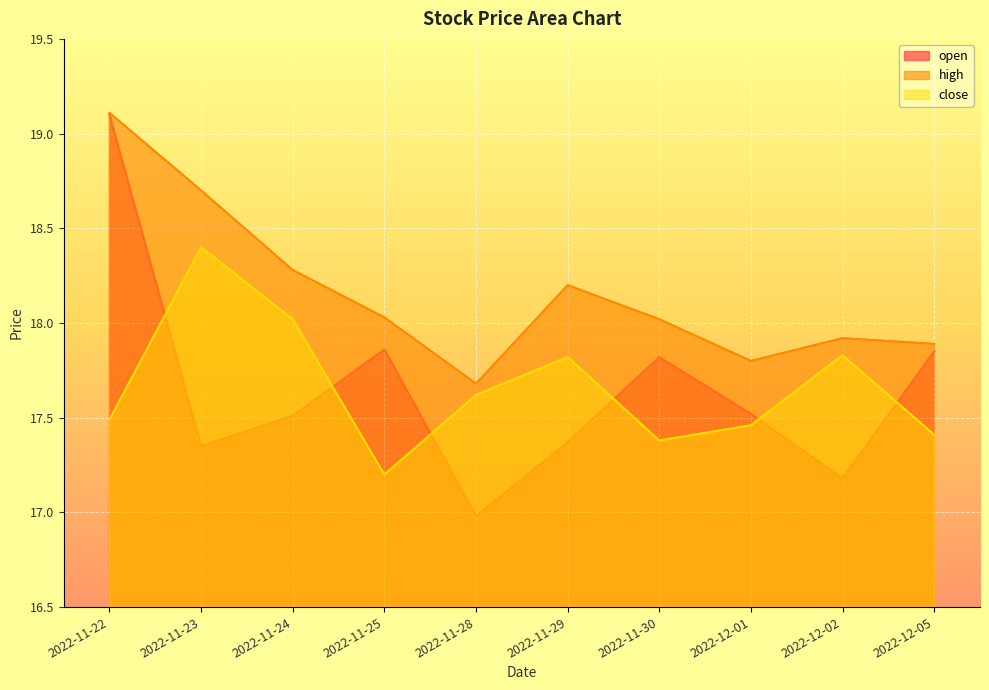

Is the value of close at 2022-11-24 greater than the value of open at 2022-12-02?

Yes